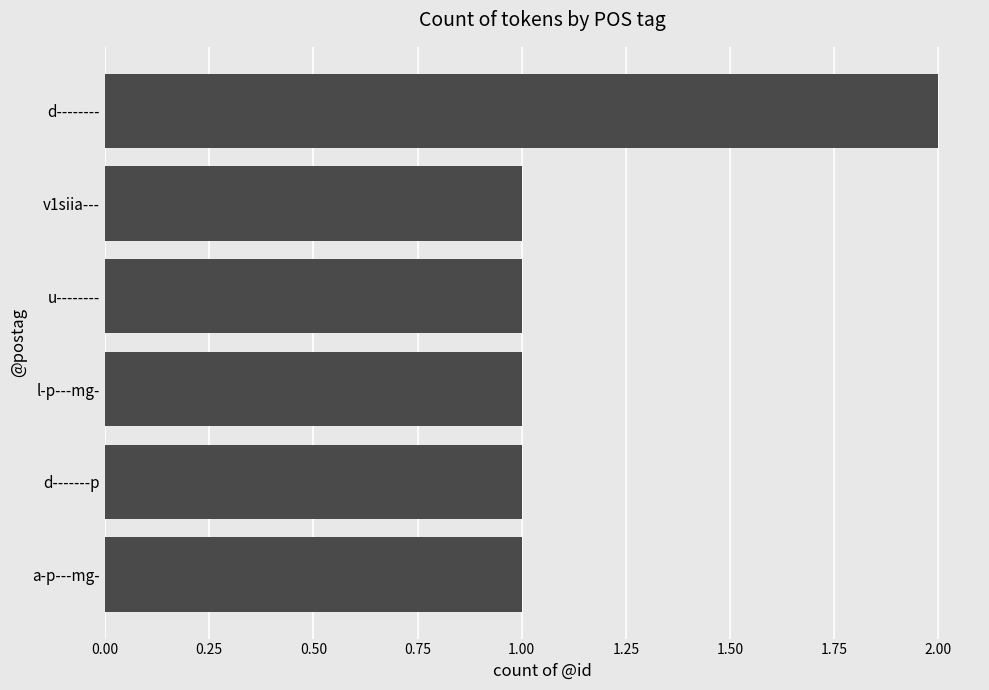

Does the chart contain stacked bars?

No